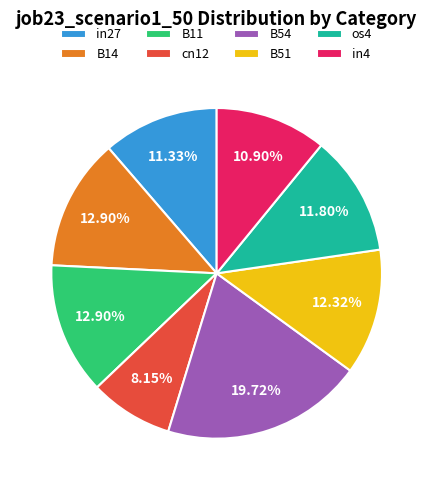

To the nearest percent, what is the average slice percentage?

12%